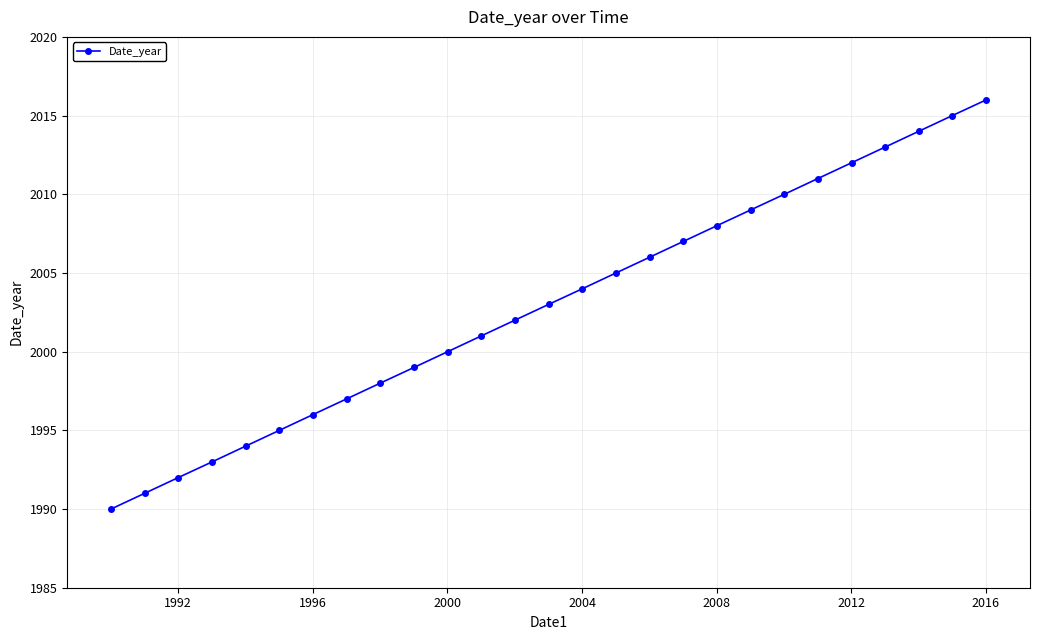

True or false: there are more than 2 points higher than both neighbors.

False